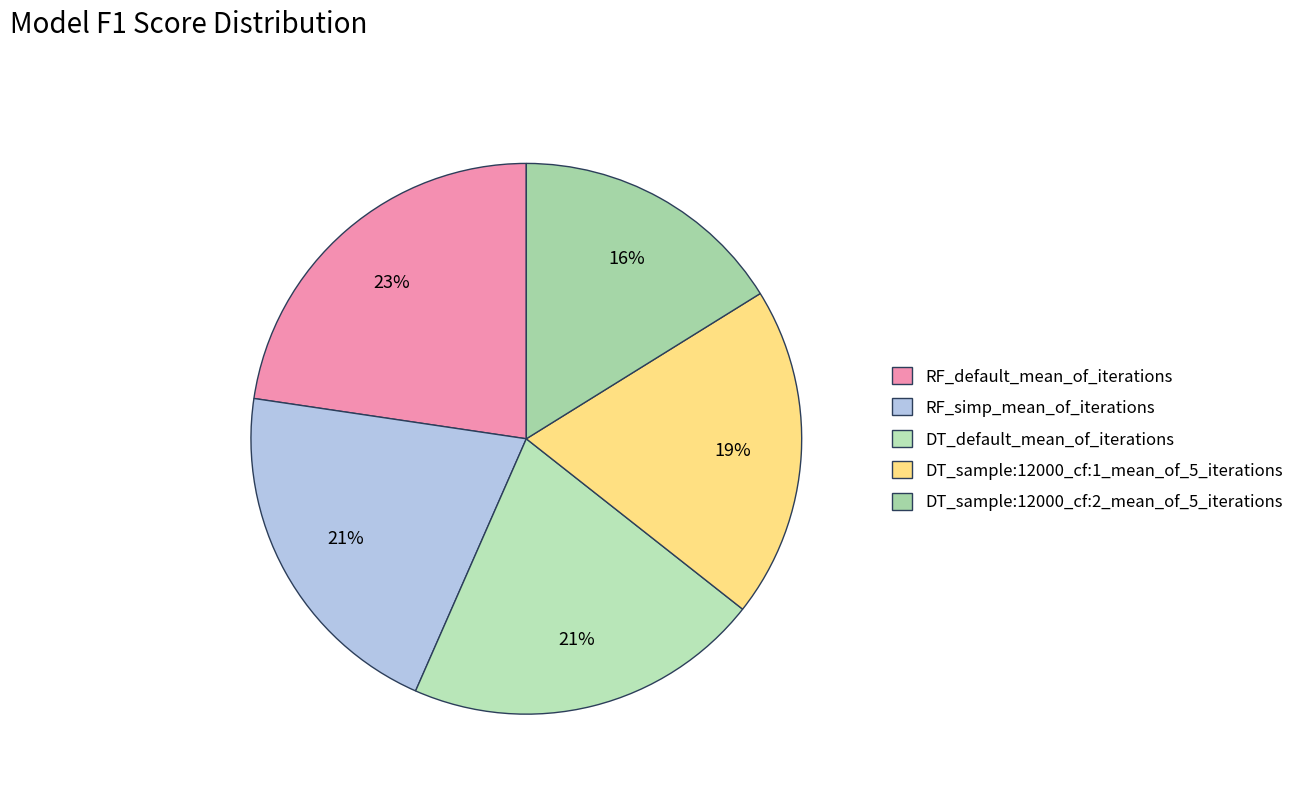

Is the sum of DT_sample:12000_cf:1_mean_of_5_iterations and DT_sample:12000_cf:2_mean_of_5_iterations greater than half?

No